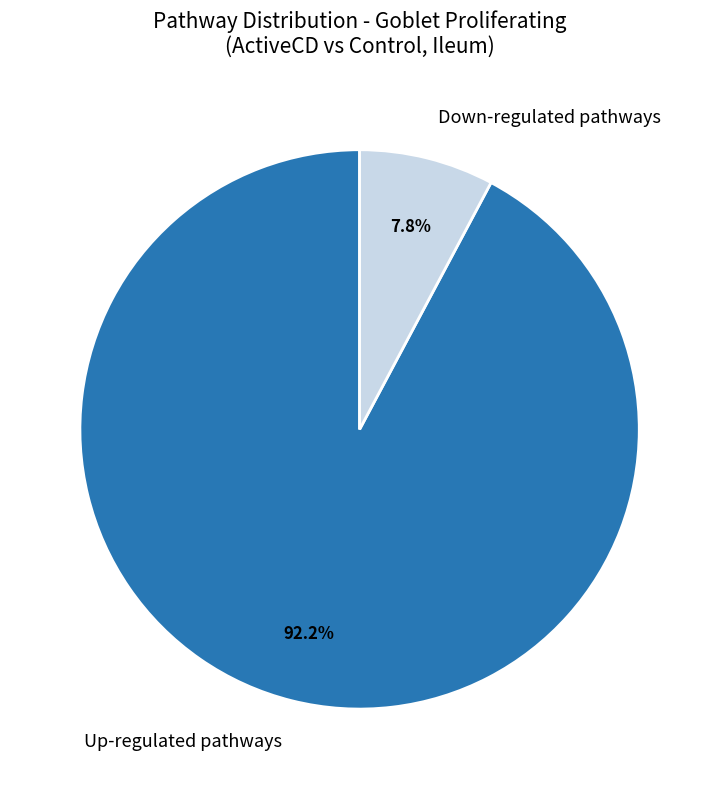

Combined, do Down-regulated pathways and Up-regulated pathways account for over 50%?

Yes